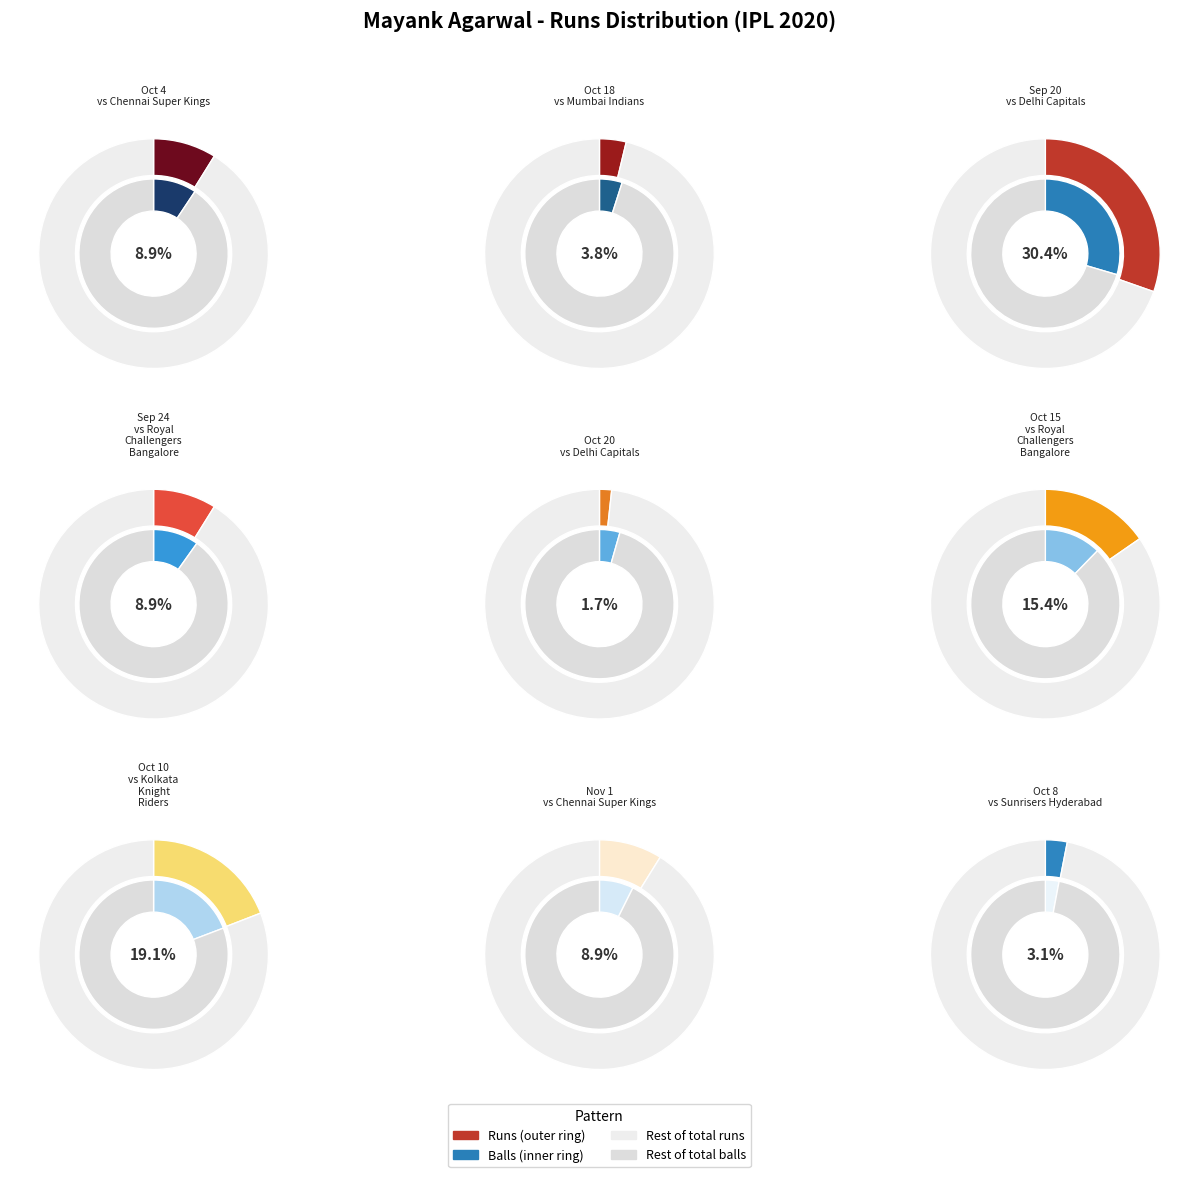

To the nearest percent, what portion does Oct 20 represent?

4%